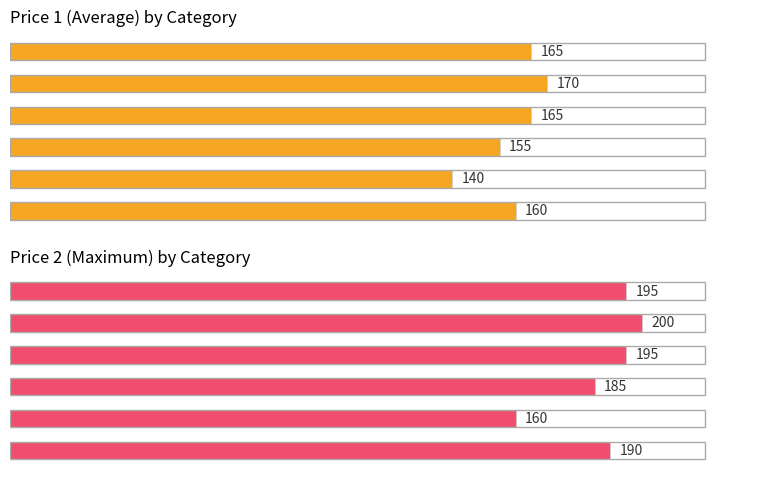

What is the sum of all Average Price (Price 1) values?

955